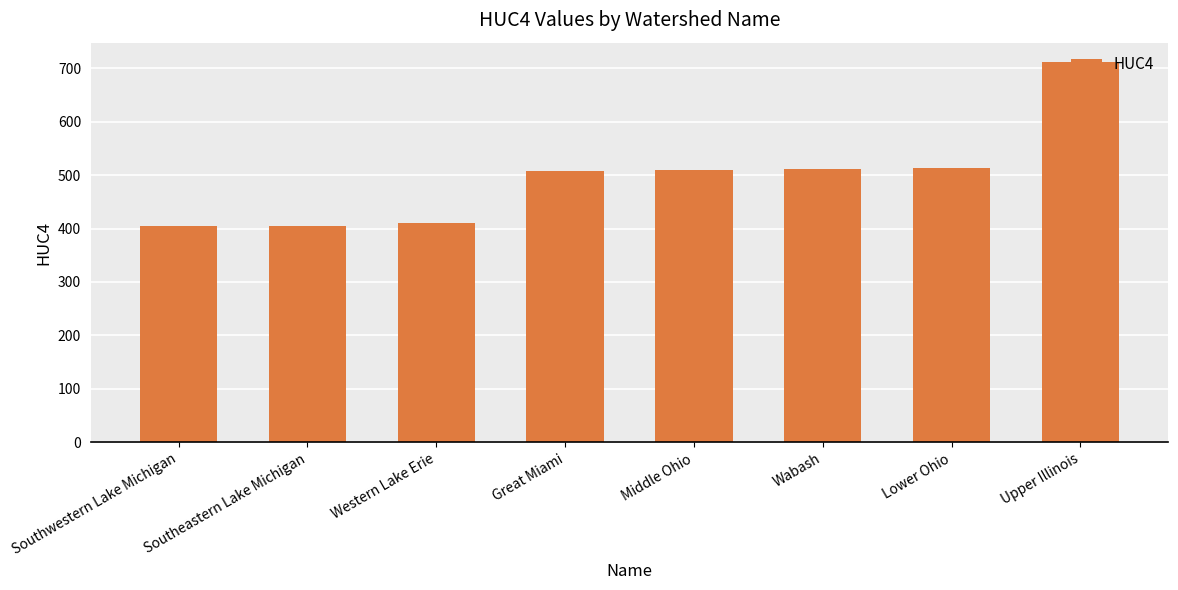

True or false: the data shows 410 at Western Lake Erie.

True